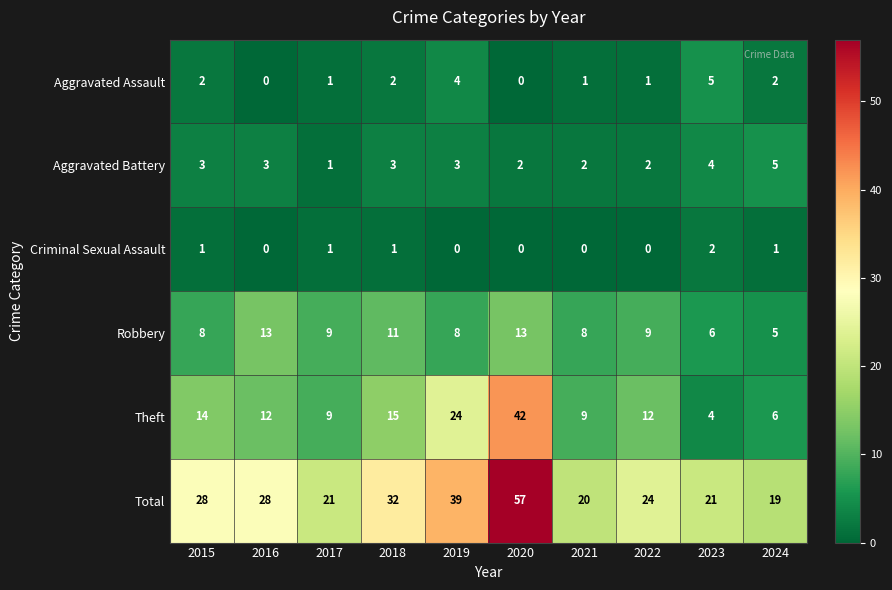

At which label does Total reach its peak?

2020